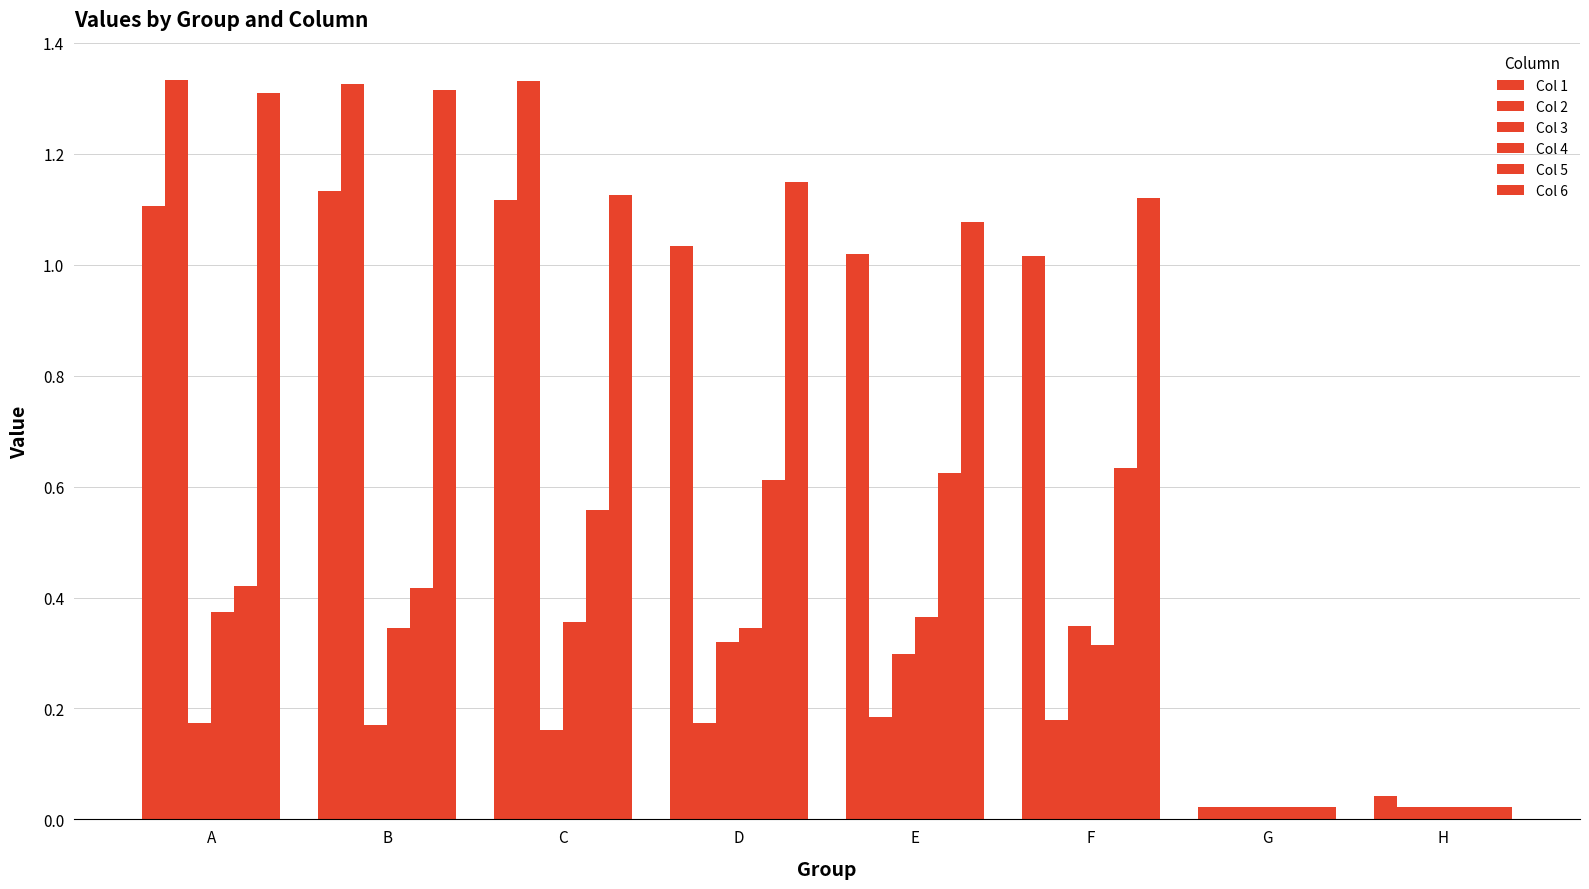

The Col 4 series shows 0.0 at H. True or false?

False